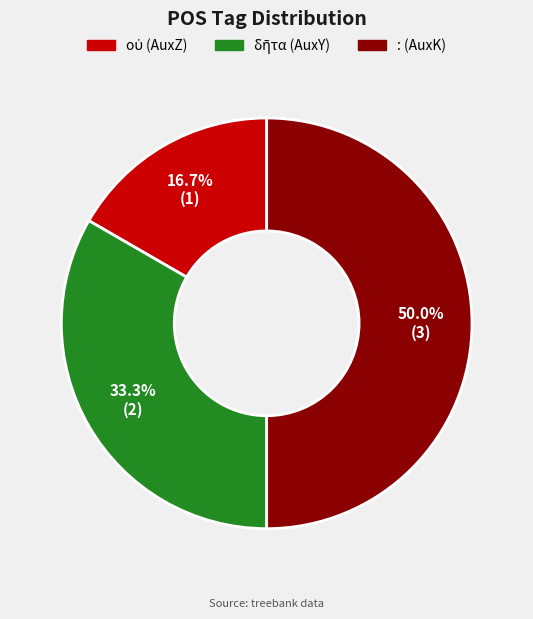

How many segments does this pie chart have?

3